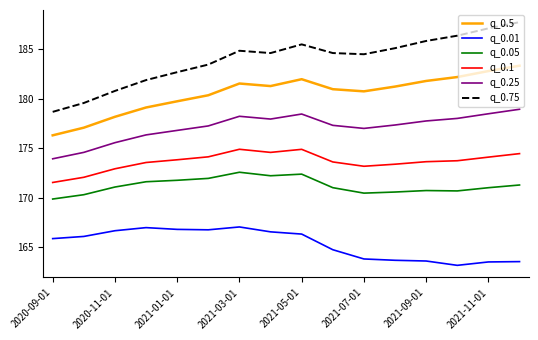

Which series has the widest spread of values?

q_0.75